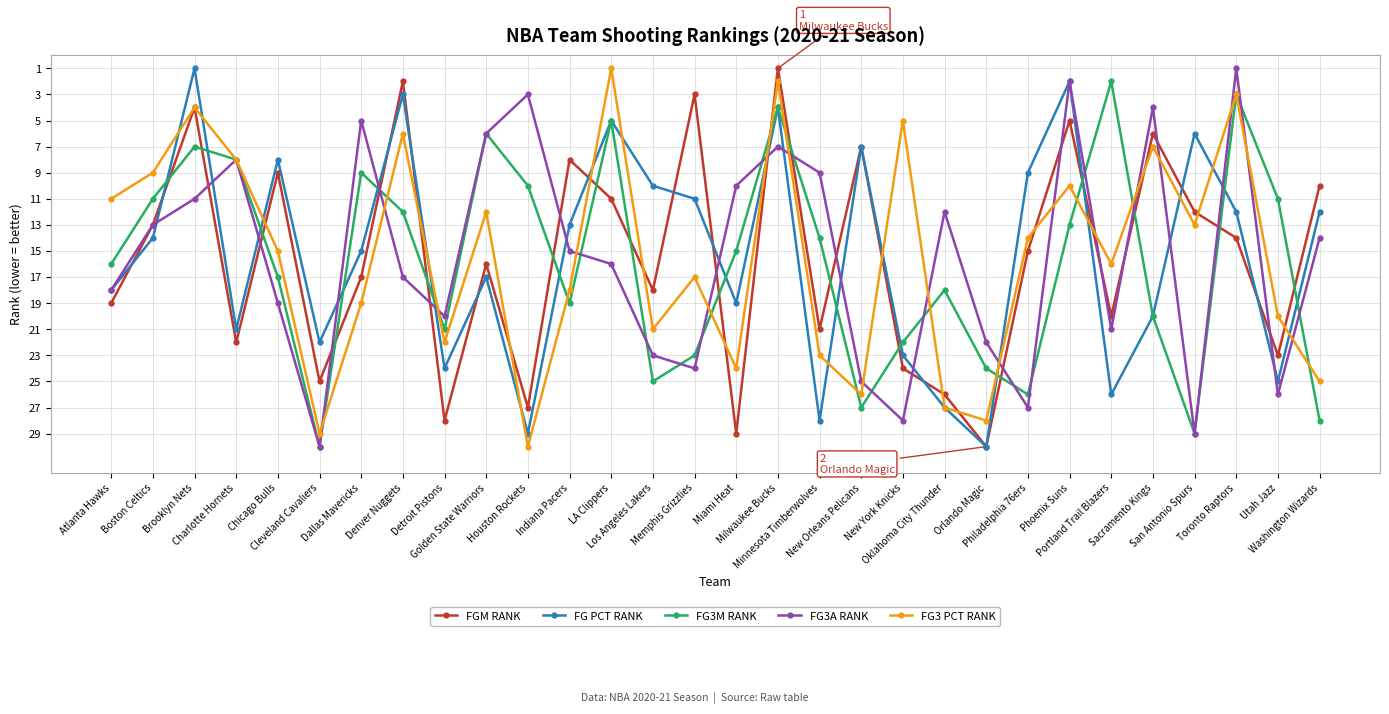

How many interior local valleys does the FG3 PCT RANK series have?

10